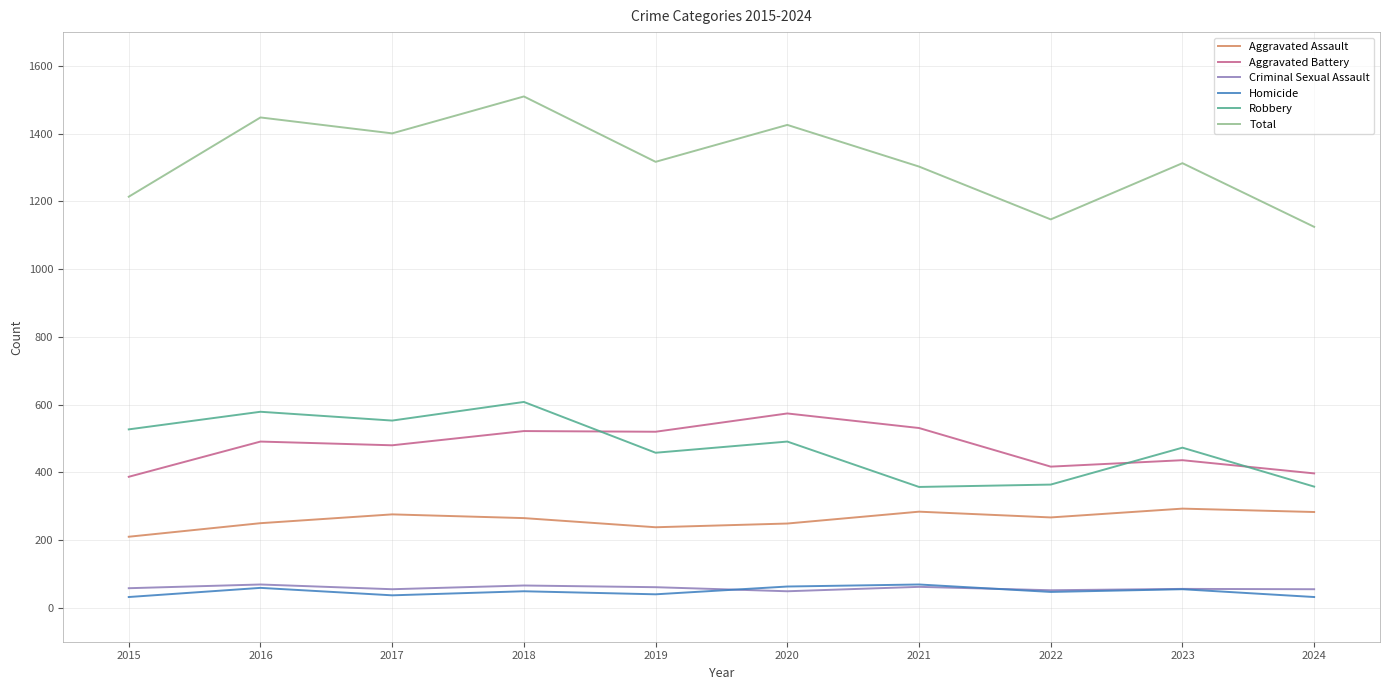

The value of Criminal Sexual Assault at 2023 is 56. True or false?

True